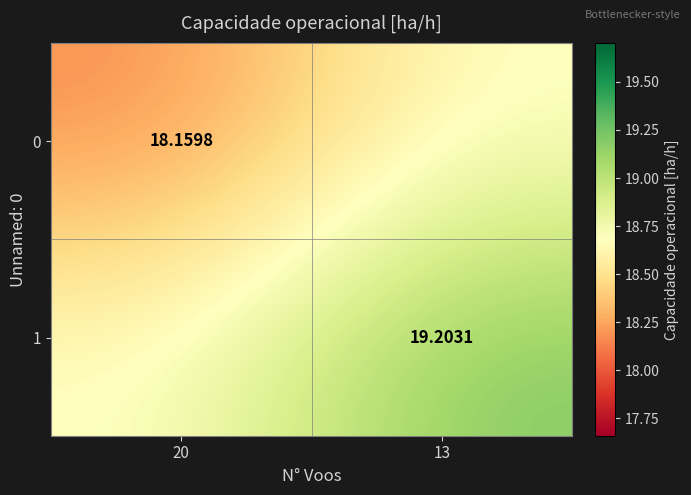

Which label corresponds to the smallest value in the chart?

20